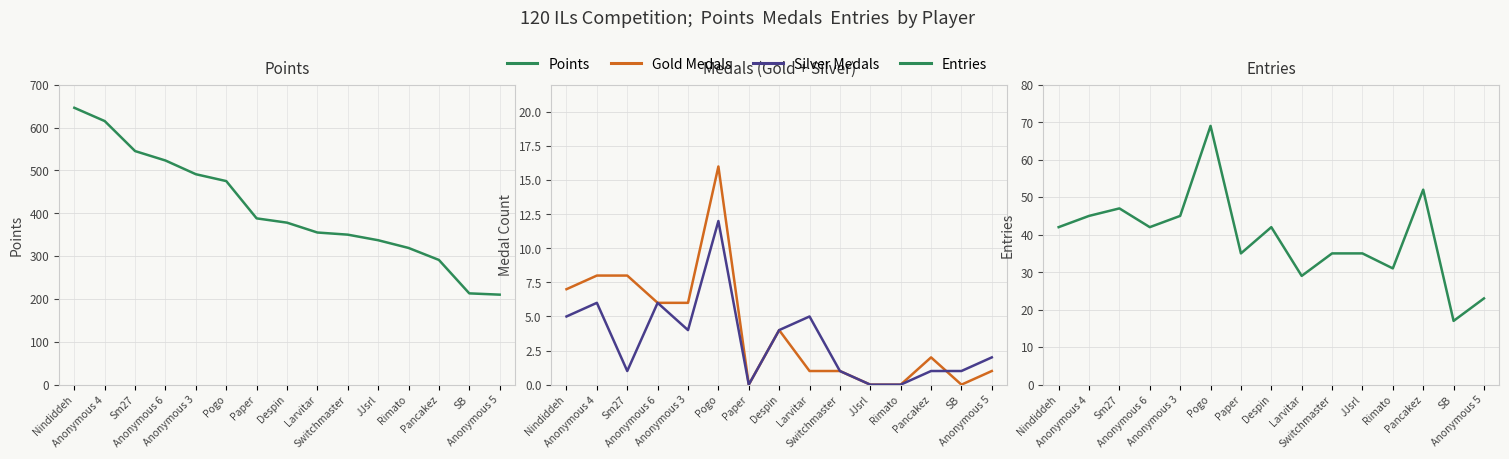

How many interior local peaks does the Entries series have?

4